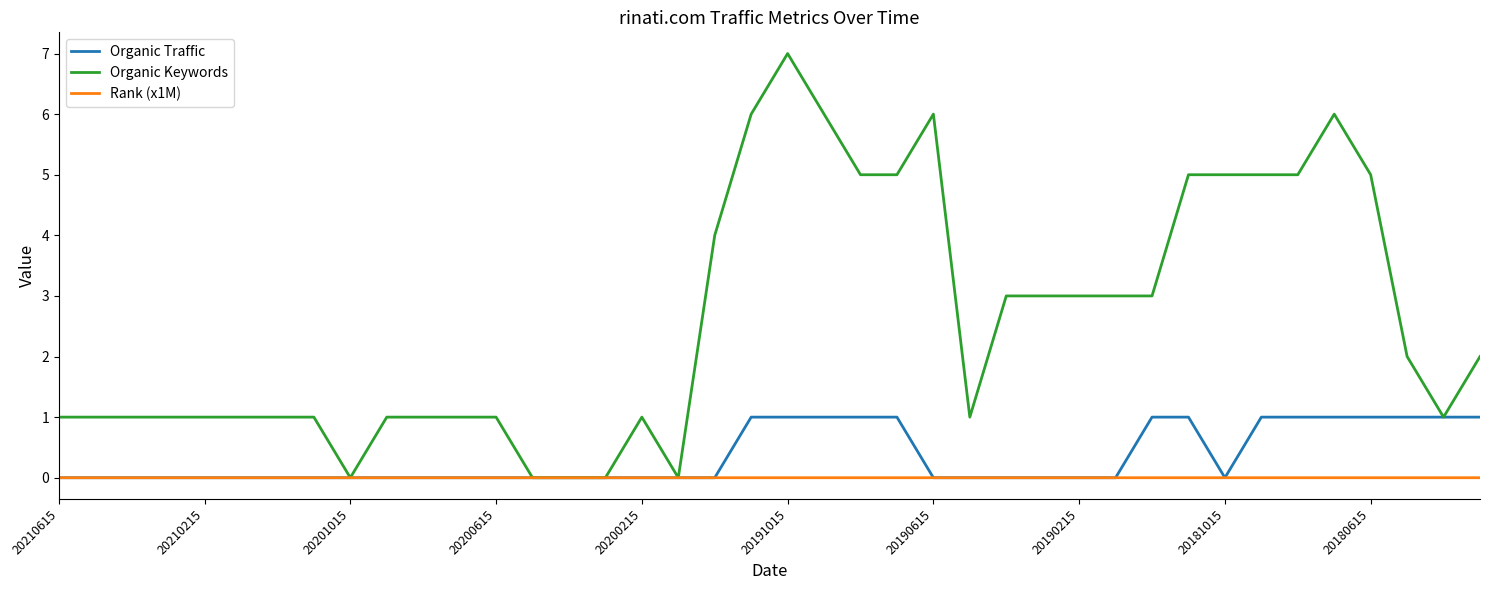

What is the maximum value shown in the chart?

7.0